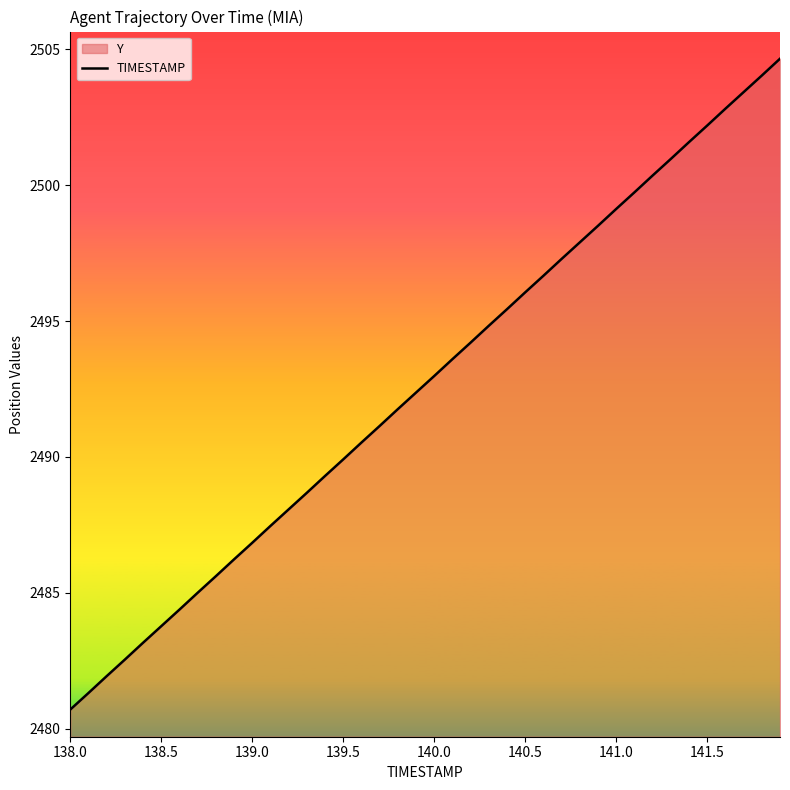

What is the smallest value displayed?

2480.7